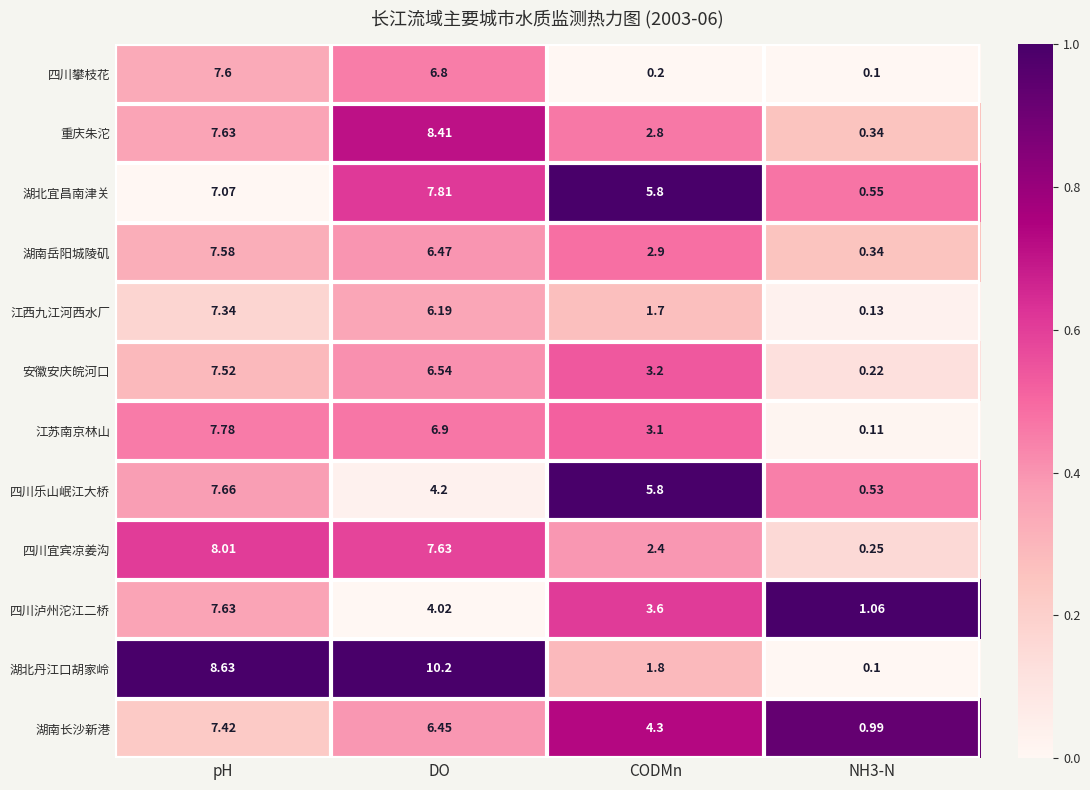

Which series has the largest total across all categories?

湖北宜昌南津关